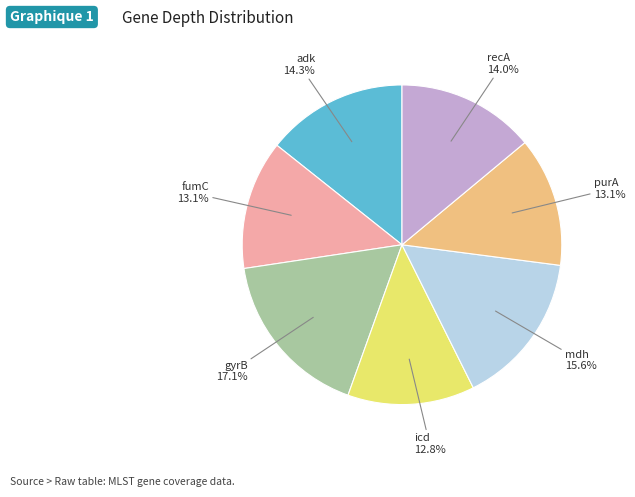

Is there any slice that represents more than half of the pie?

No